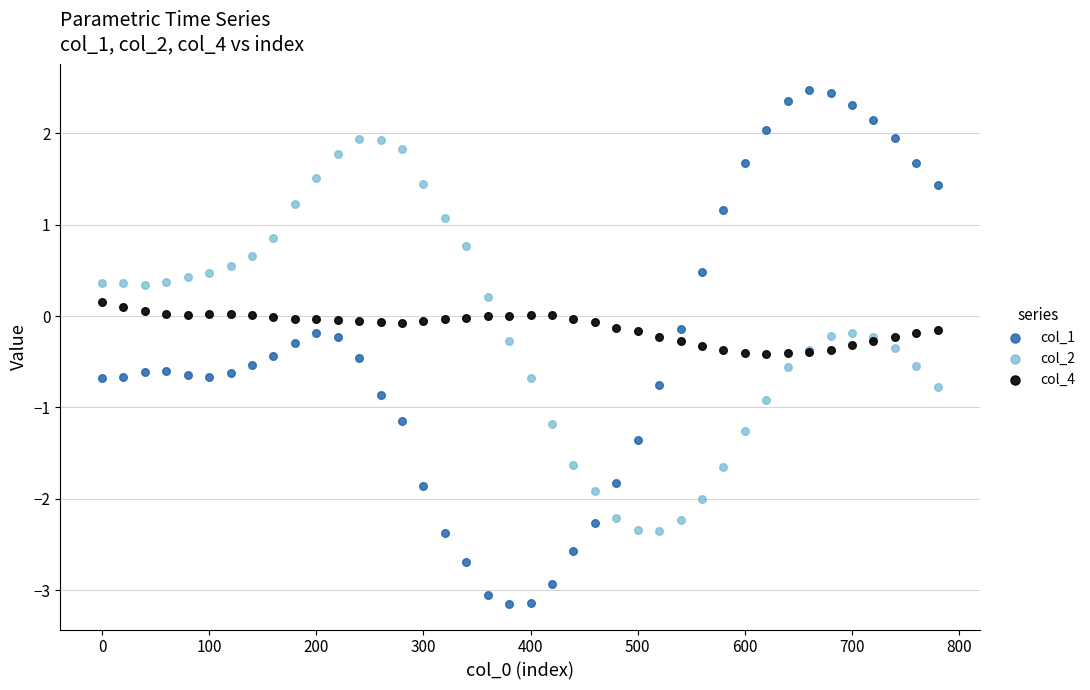

Which series has the largest Y range (max minus min)?

col_1